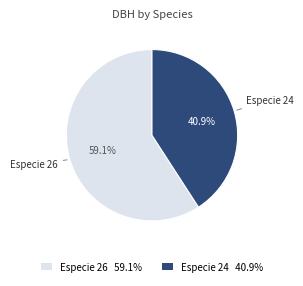

How much of the chart is everything except Especie 24?

59.1%